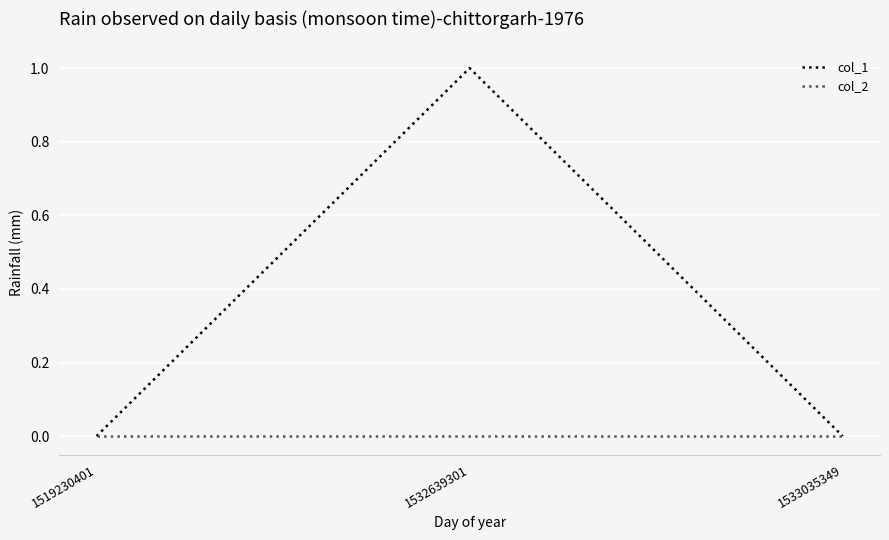

At which category is the sum across all series the highest?

1532639301